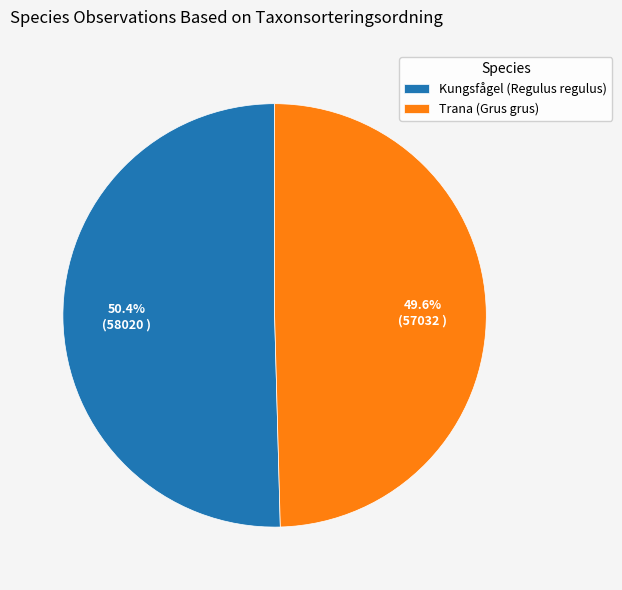

Does Trana (Grus grus) account for over 50% of the chart?

No